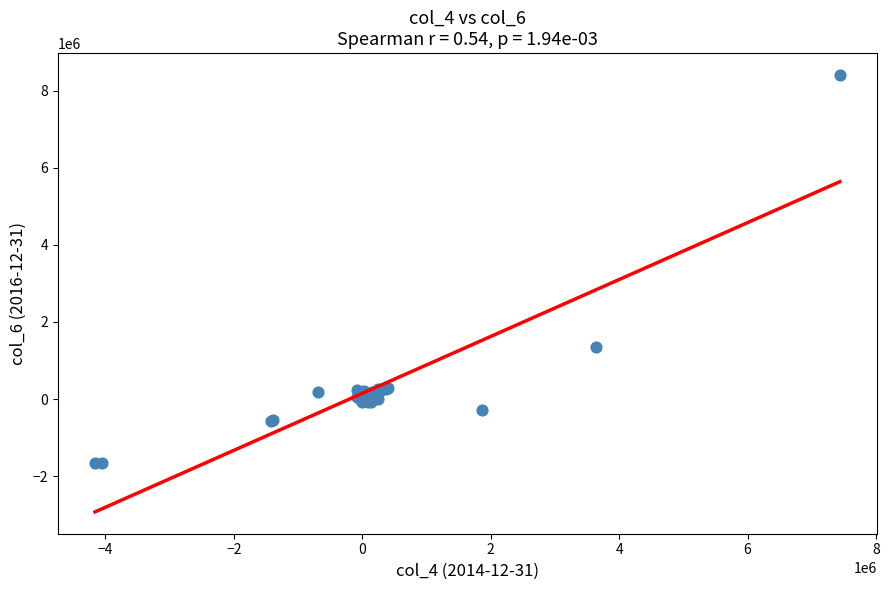

What Y value in the scatter plot is closest to 3375754?

1351693.0